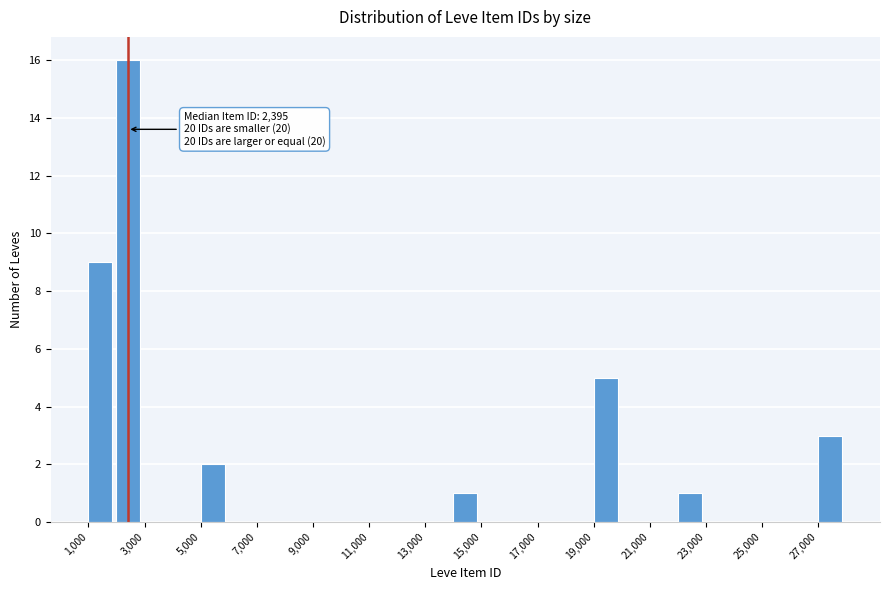

Over which range of the x-axis is the bar tallest?

2000 to 3000